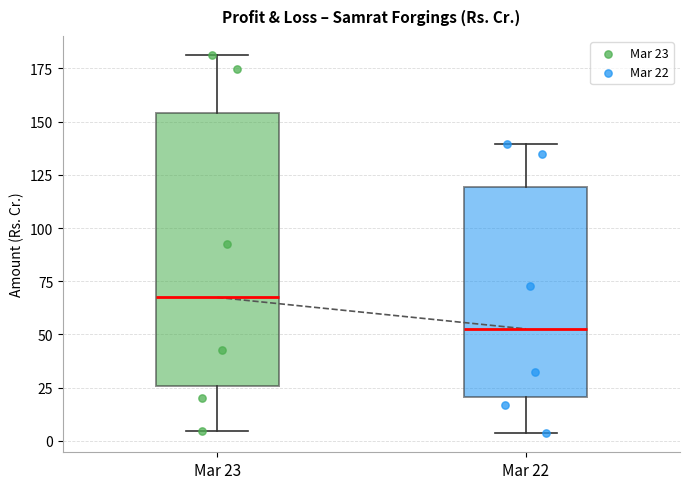

Reading left to right, read every box against the y-axis: the position of its median line, the range the box covers, and the ends of its whiskers. The values are not printed on the chart, so give them approximately, as read against the axis.

Mar 23: median 65, box 25 to 155, whiskers 5 to 180
Mar 22: median 55, box 20 to 120, whiskers 5 to 140